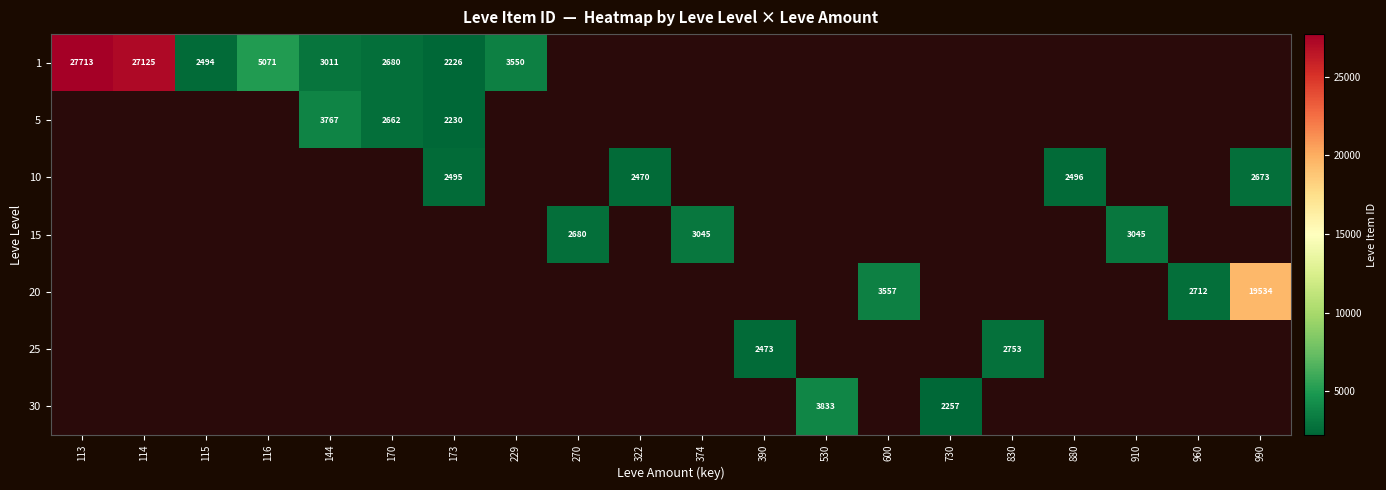

Is it true that 10 equals 2673 at 990?

True